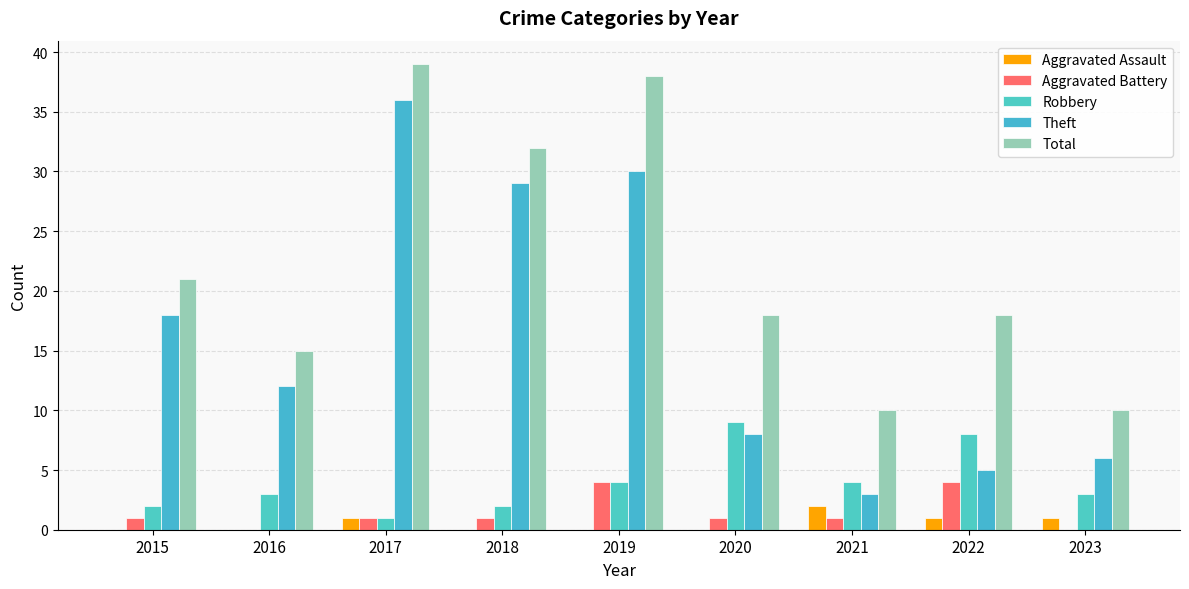

At 2019, list the series in order from largest to smallest.

Total, Theft, Aggravated Battery, Robbery, Aggravated Assault